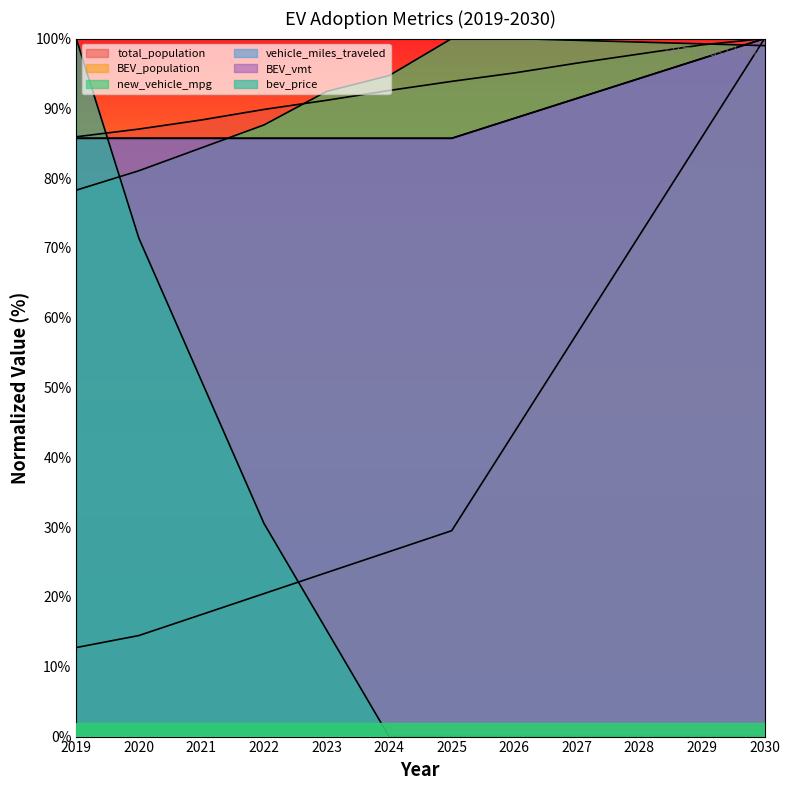

What is the difference between the maximum and minimum values in the vehicle_miles_traveled series?

14.3